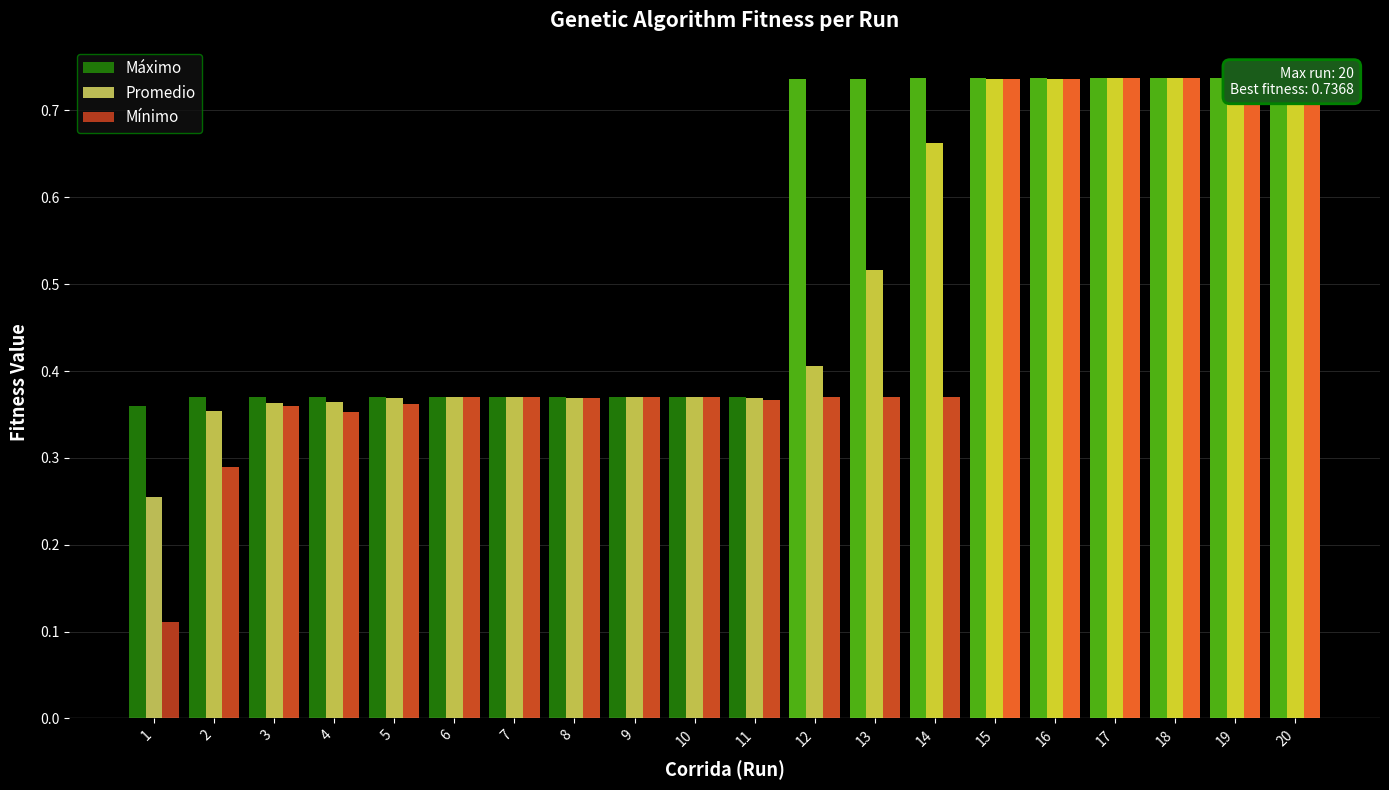

Which label corresponds to the largest value in the chart?

14